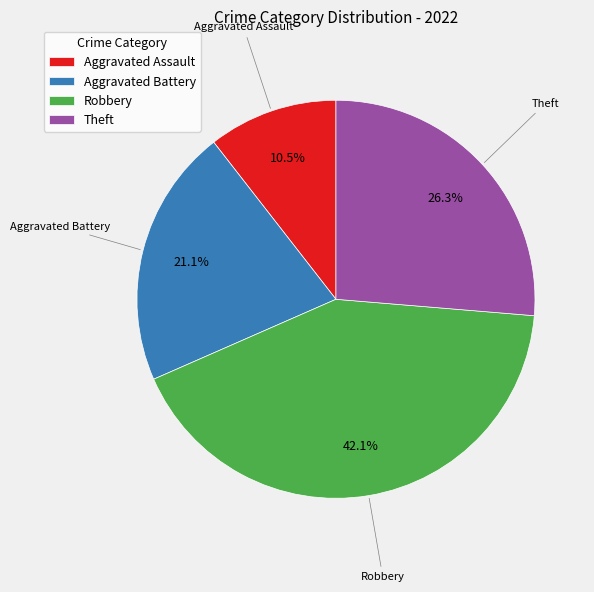

How many slices are in this pie chart?

4